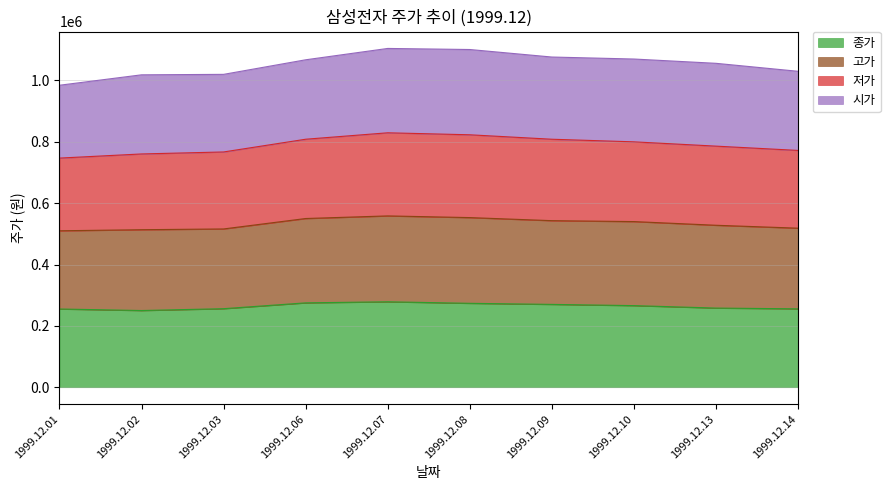

Which has a higher value, 1999.12.07 or 1999.12.13?

1999.12.07